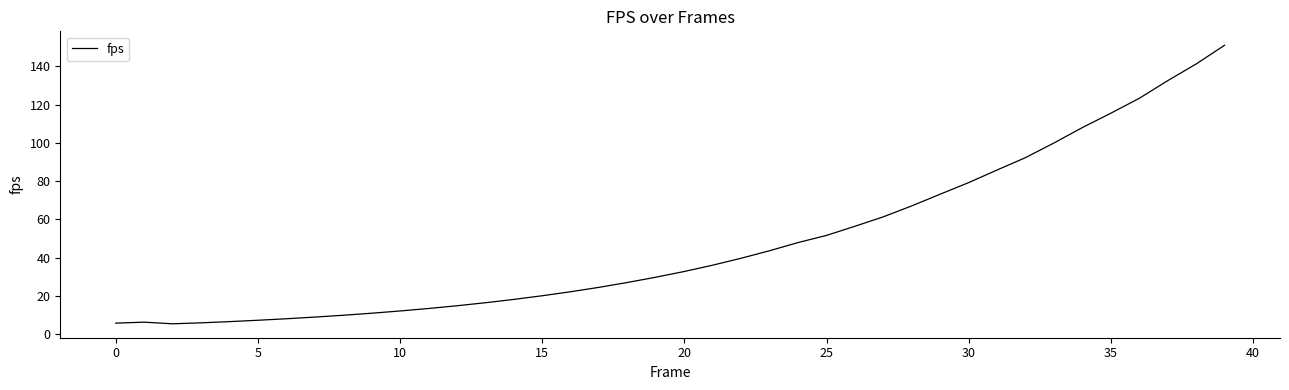

What is the difference between the maximum and minimum values?

145.6